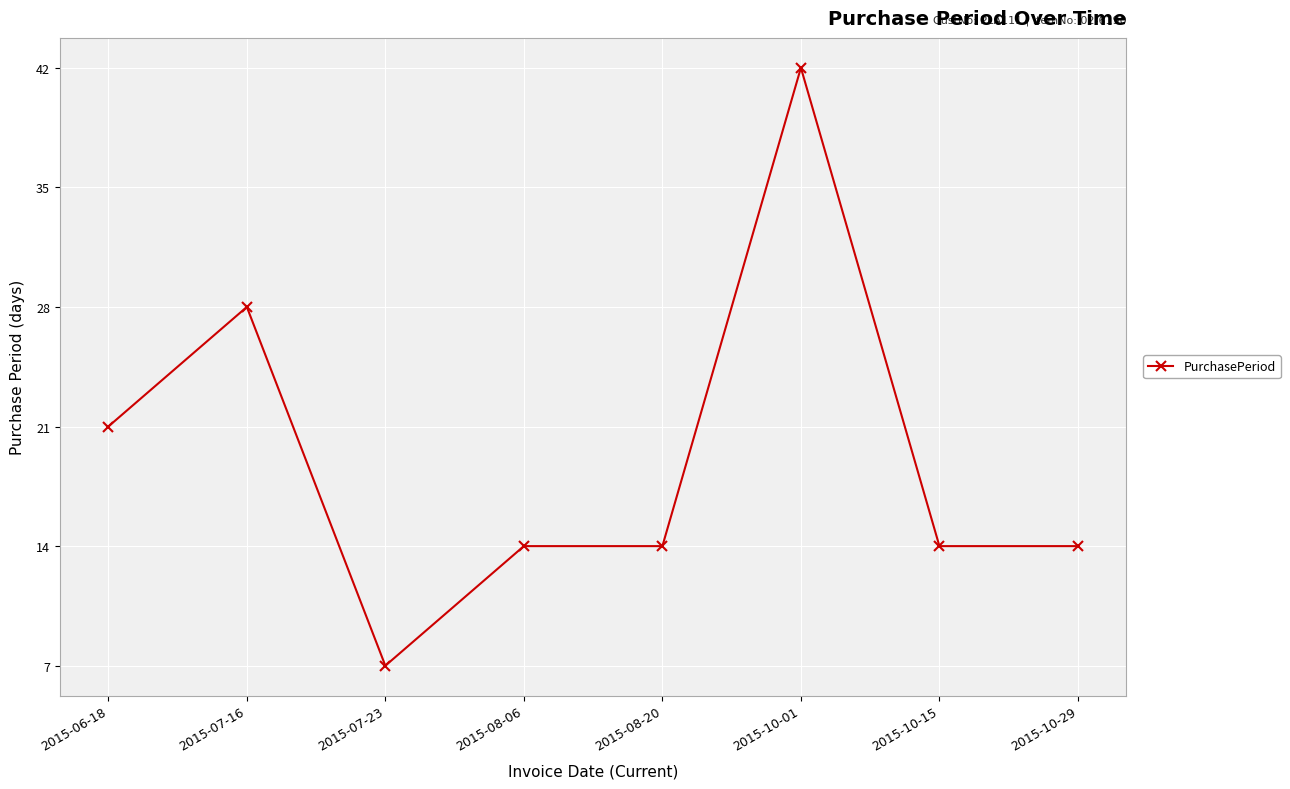

What value does the data have at 2015-07-23, to the nearest 10?

10